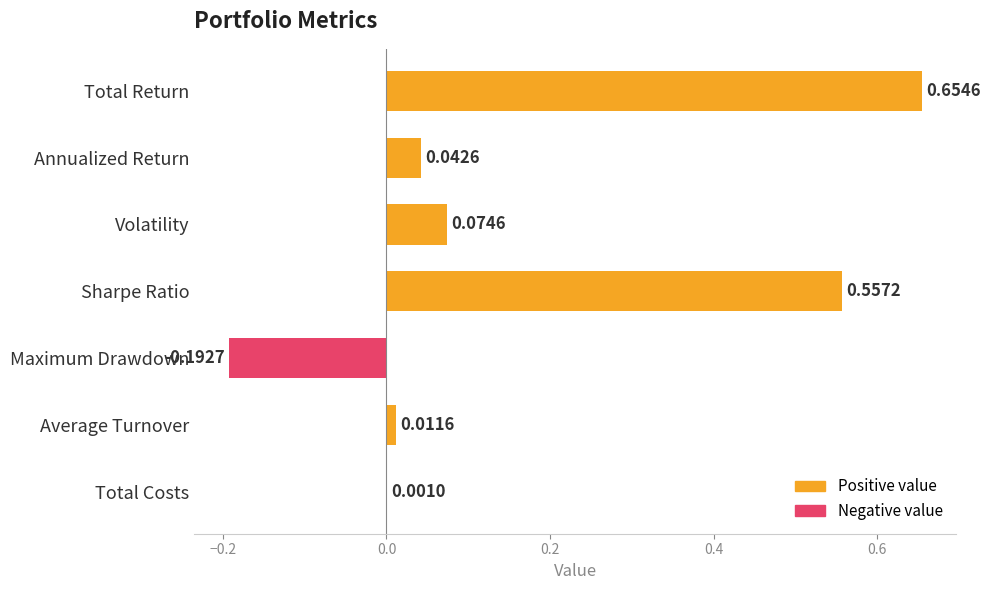

At which label is the value closest to 0?

Total Costs